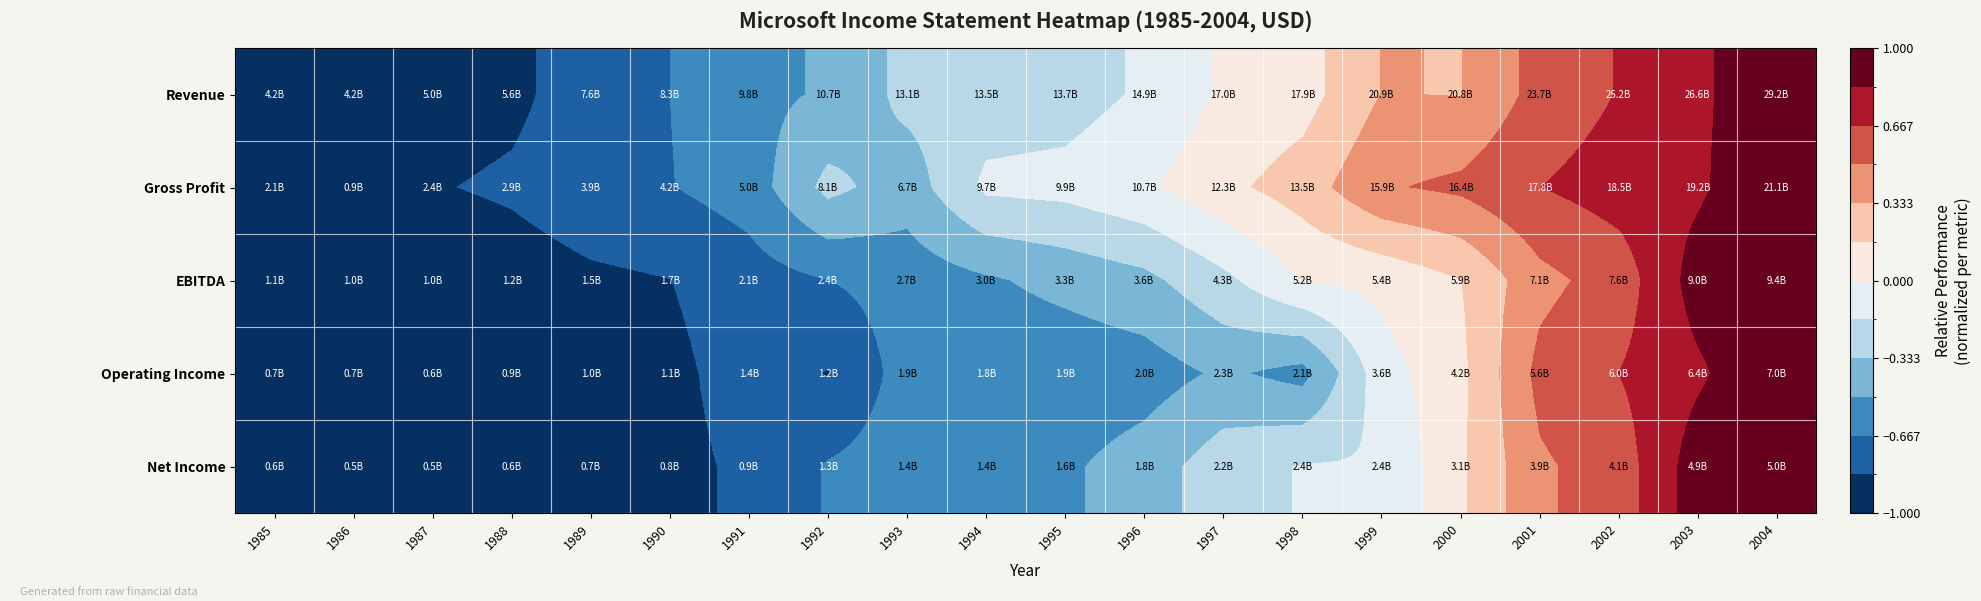

Which series has the largest range (max minus min)?

Revenue